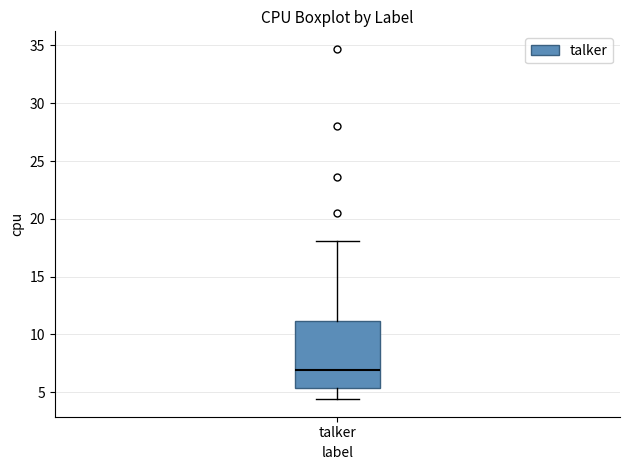

Read this box plot against the y-axis: the position of the median line, the range covered by the box, and the ends of both whiskers. The values are not printed on the chart, so give them approximately, as read against the axis.

median 7.0, box 5.5 to 11.0, whiskers 4.5 to 18.0